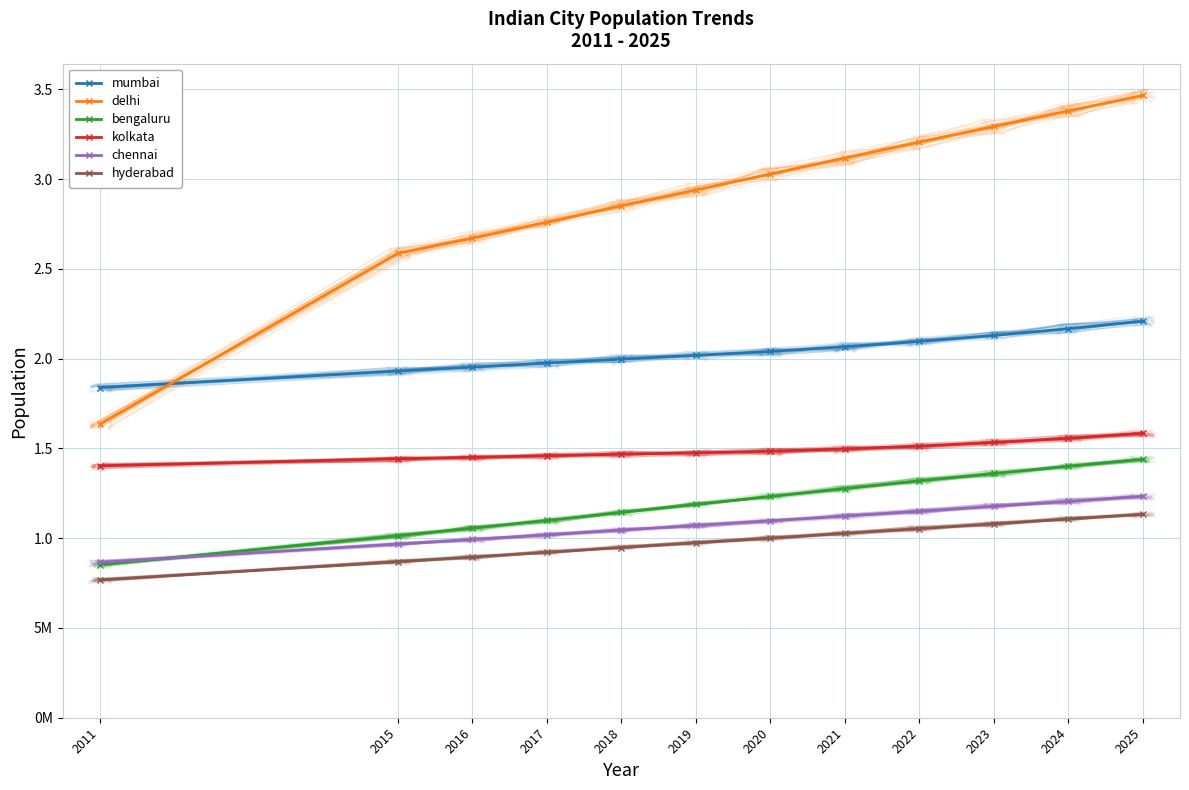

What is the total value across all series at 2022?

103391000